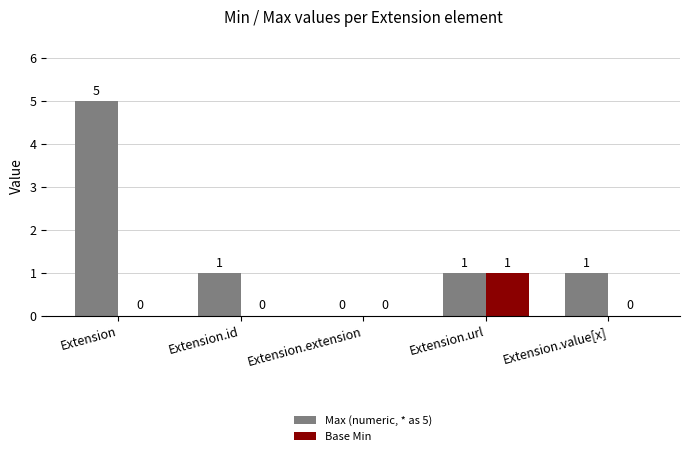

Is the value of Base Min at Extension.extension greater than the value of Max (numeric, * as 5) at Extension.id?

No